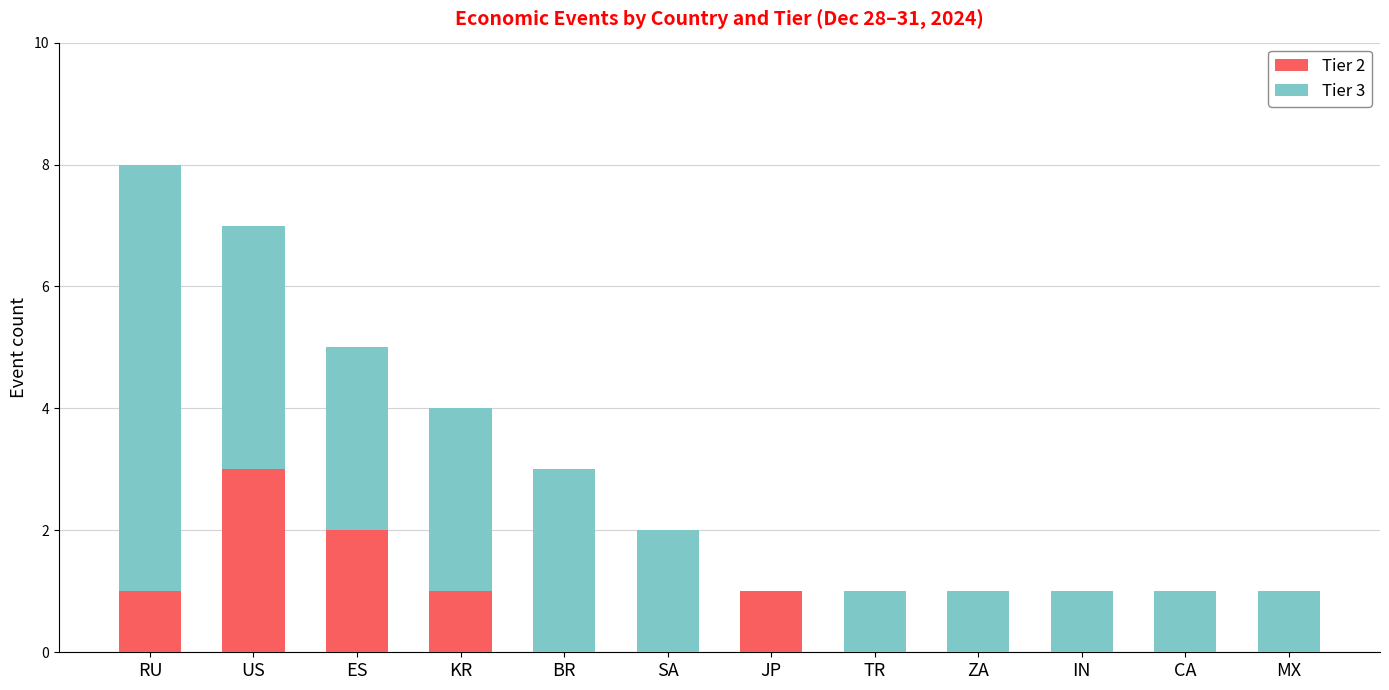

At which category is the sum across all series the highest?

RU